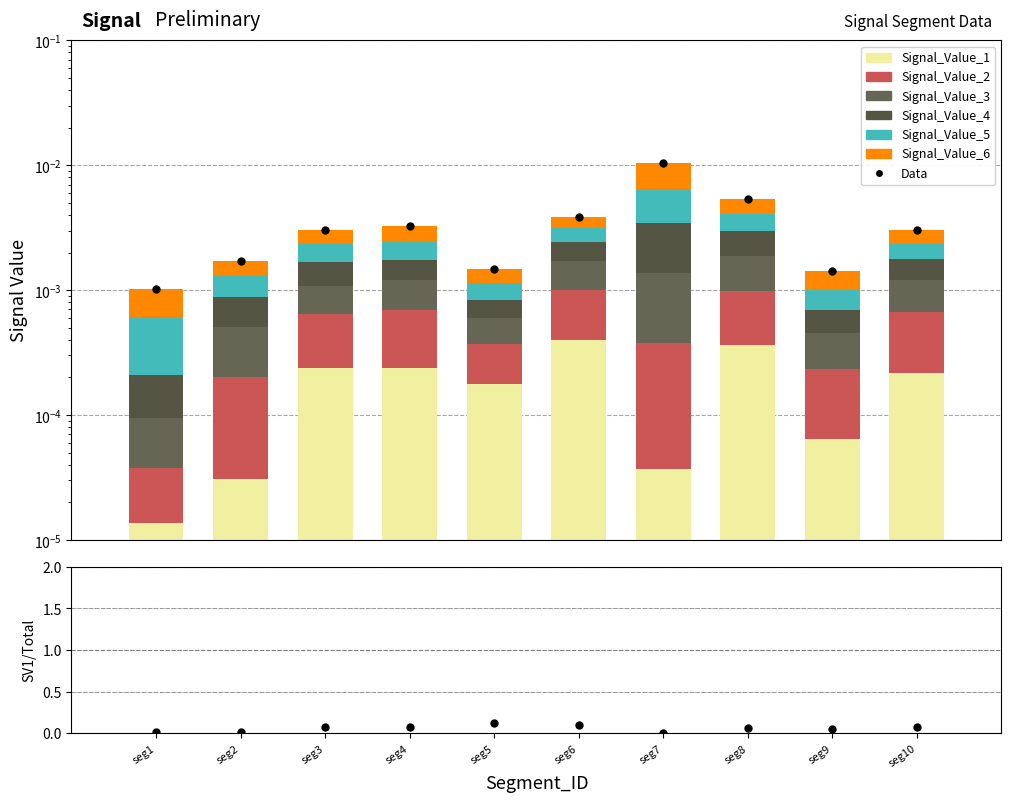

Which series has the widest spread of Y values?

Signal_Value_6